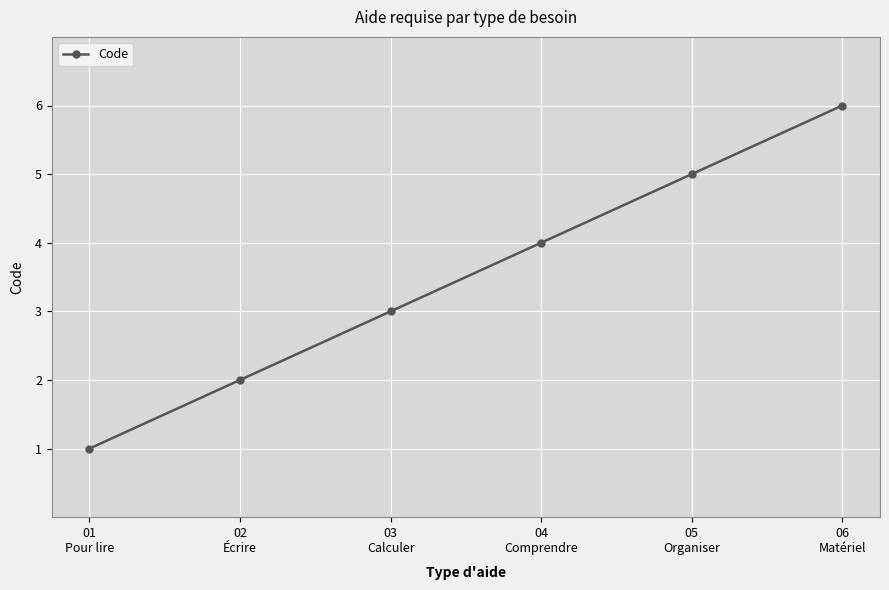

What is the change in value from 02
Écrire to 04
Comprendre?

+2